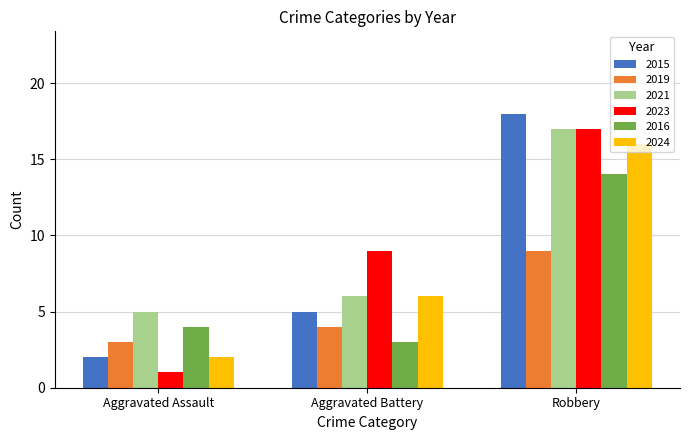

What position from the right is Aggravated Battery?

2